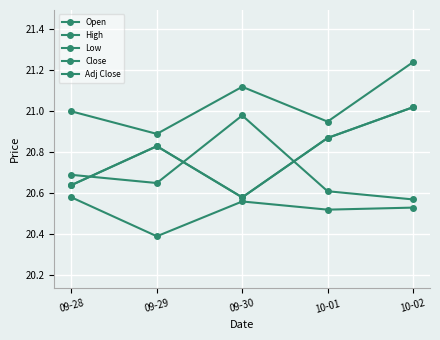

Reading right to left, extract all data points from this chart.

Open: 20.6	20.6	21.0	20.6	20.7
High: 21.2	21.0	21.1	20.9	21.0
Low: 20.5	20.5	20.6	20.4	20.6
Close: 21.0	20.9	20.6	20.8	20.6
Adj Close: 21.0	20.9	20.6	20.8	20.6